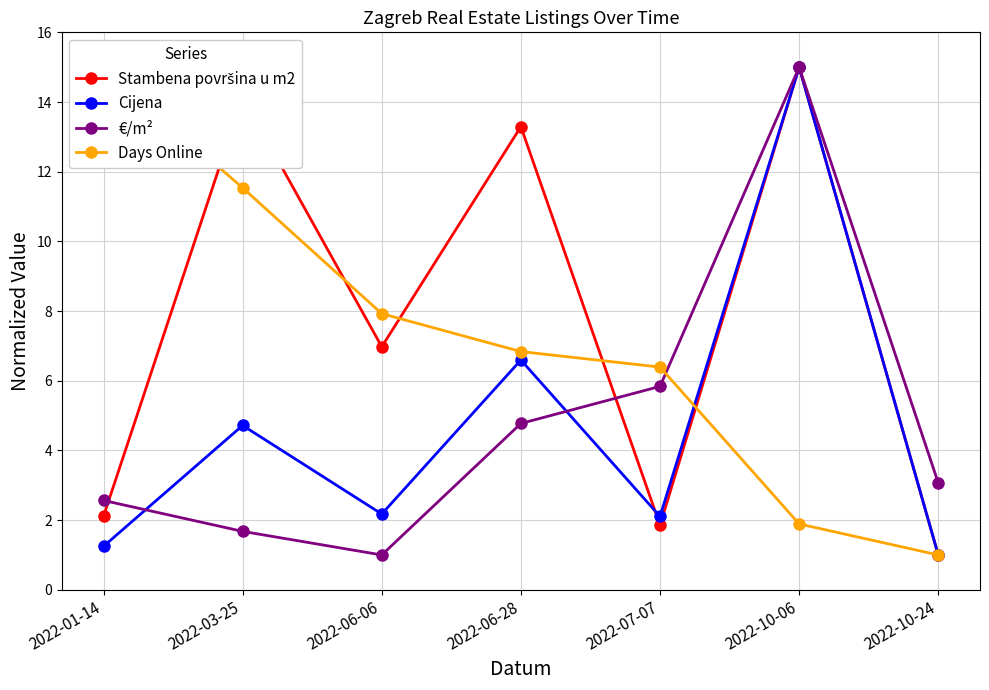

What are all the series names shown in the legend?

Stambena površina u m2, Cijena, €/m², Days Online